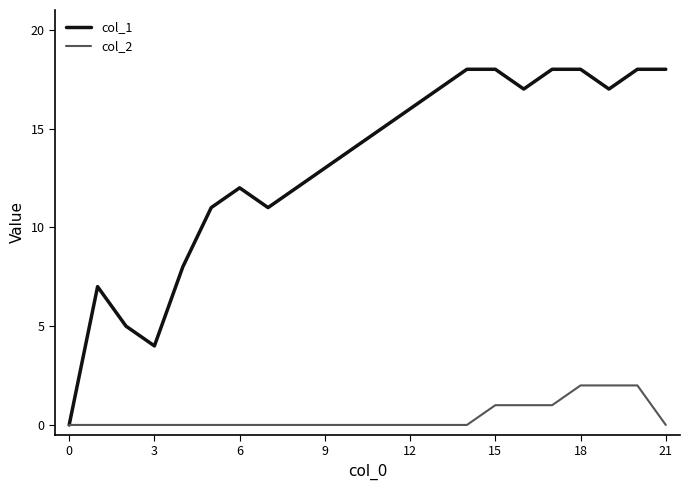

List the series in order of their overall mean, highest first.

col_1, col_2